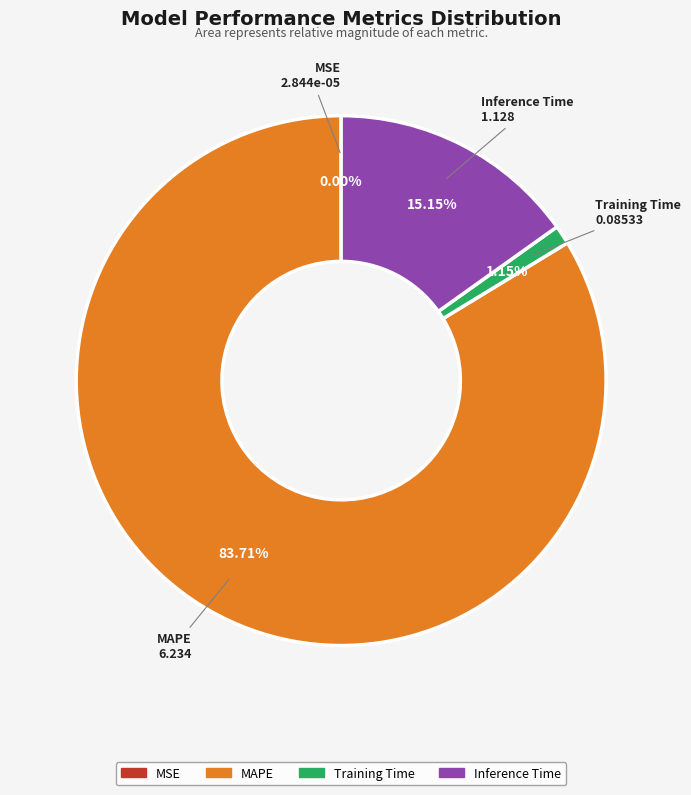

Combined, do Training Time and MAPE account for over 50%?

Yes